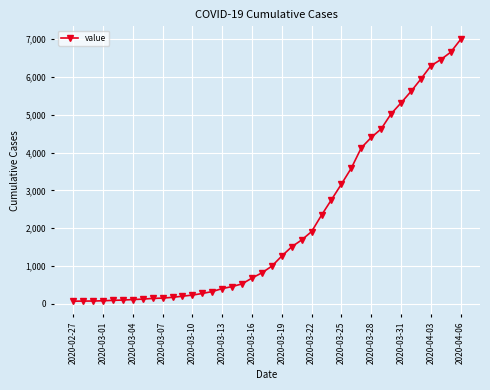

What is the maximum value shown in the chart?

6995